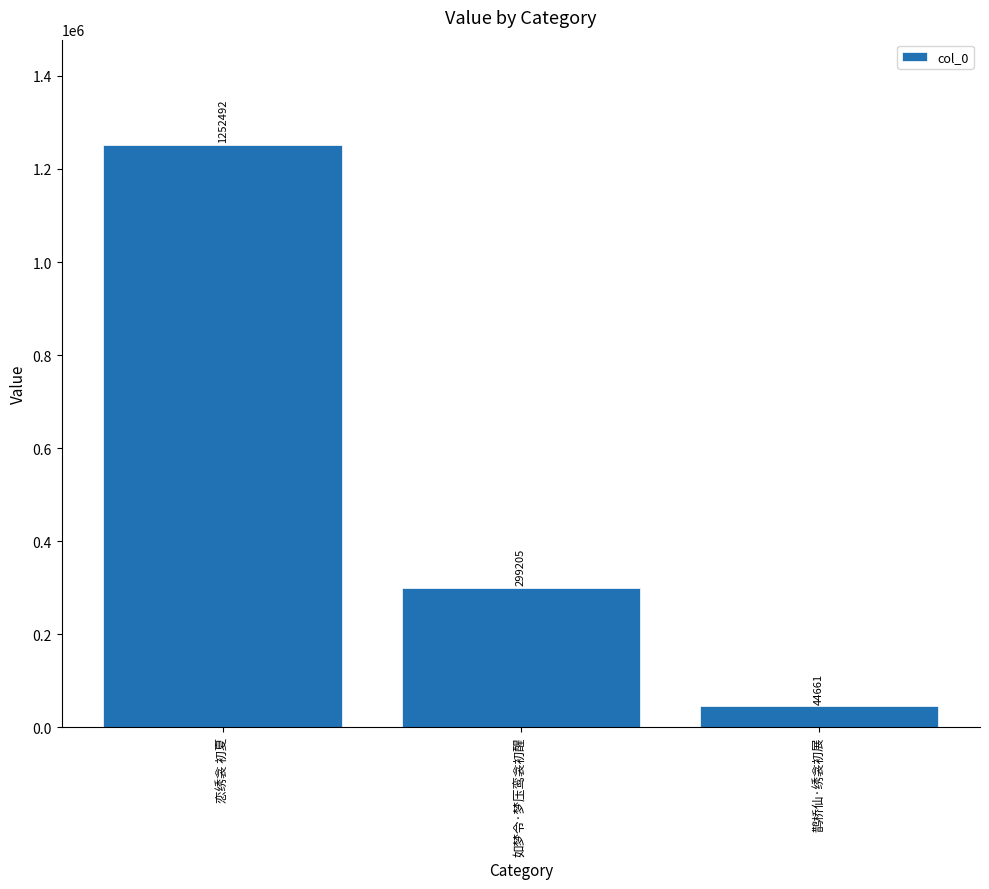

Reading left to right, what are all the values shown in this chart?

1252492	299205	44661